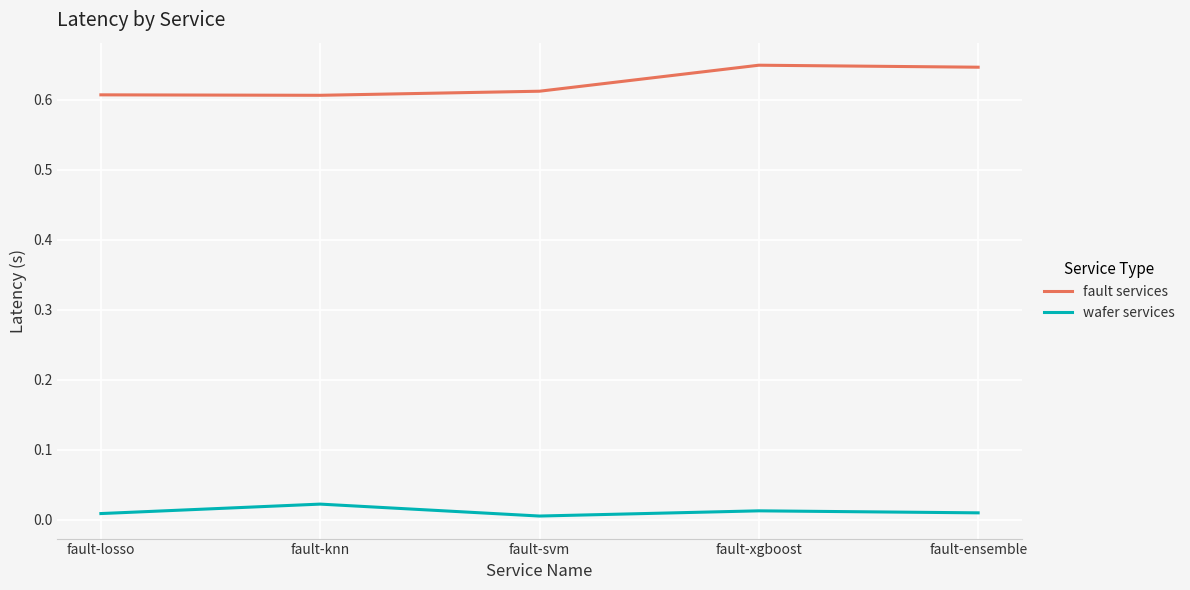

The value of fault services at fault-xgboost is 0.6. True or false?

True